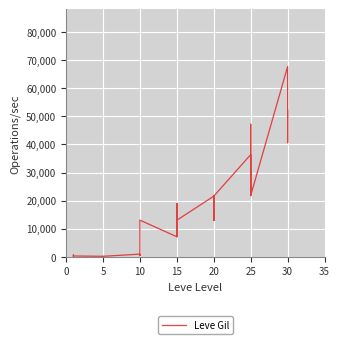

Approximately how many times larger is the value at 16 compared to 10?

8.6